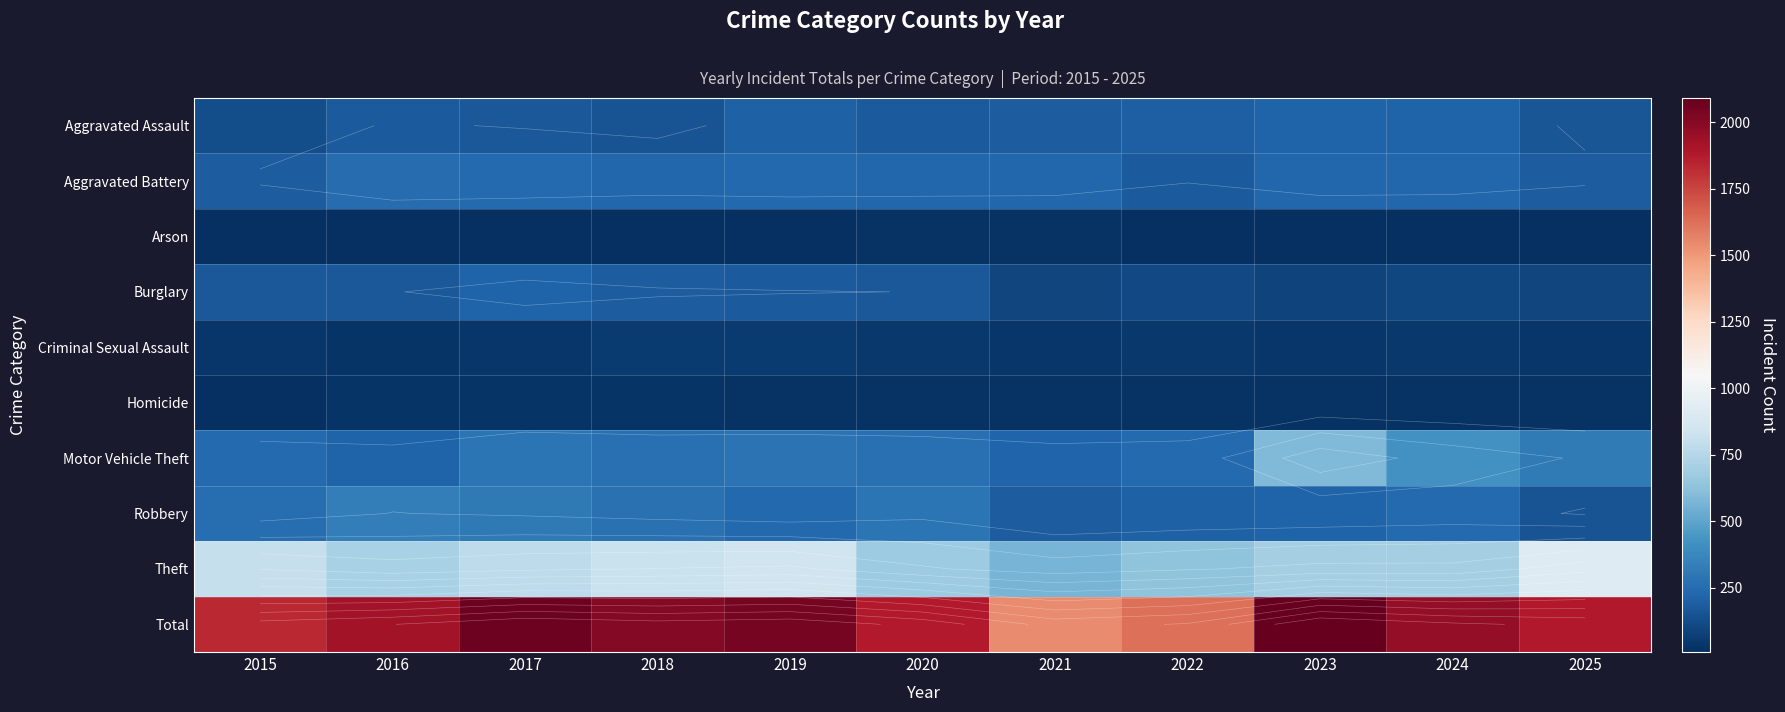

True or false: Motor Vehicle Theft has a value of 426 at 2025.

False